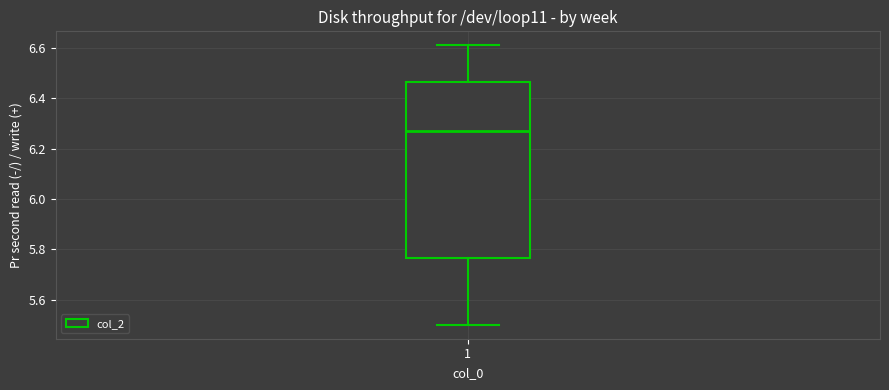

Where does the upper whisker of the box at x = 1 end on the y-axis? The values are not printed on the chart, so give them approximately, as read against the axis.

6.62